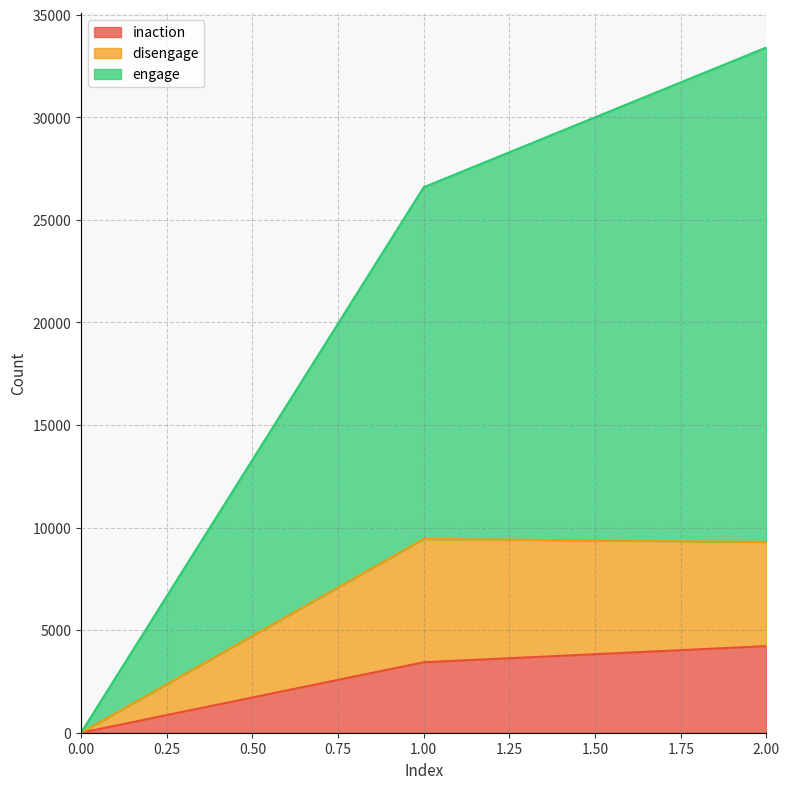

The inaction series shows 1933 at 0.00. True or false?

False